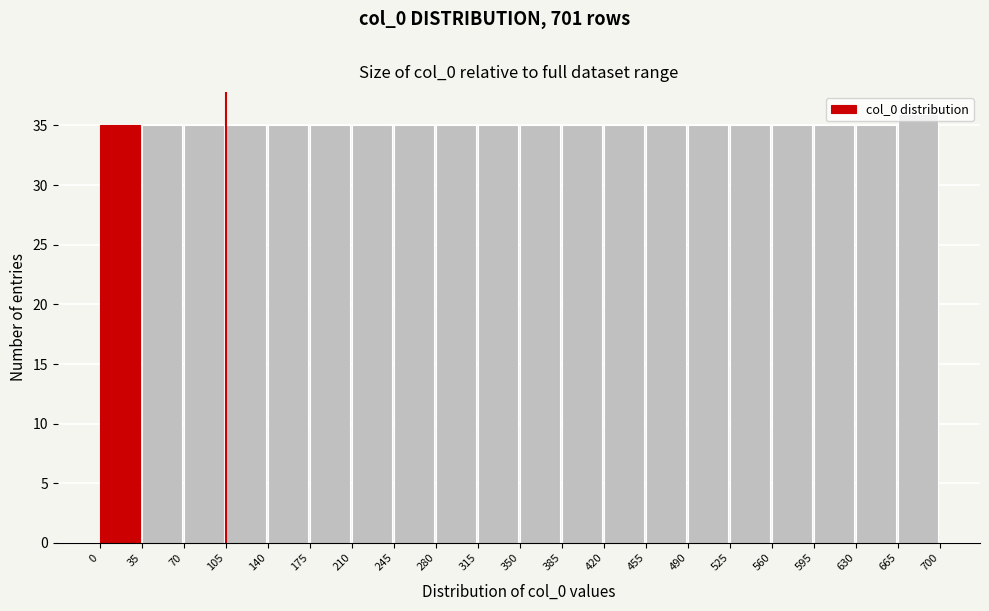

How tall is the bar that spans 315 to 350 on the x-axis? The values are not printed on the chart, so give them approximately, as read against the axis.

35